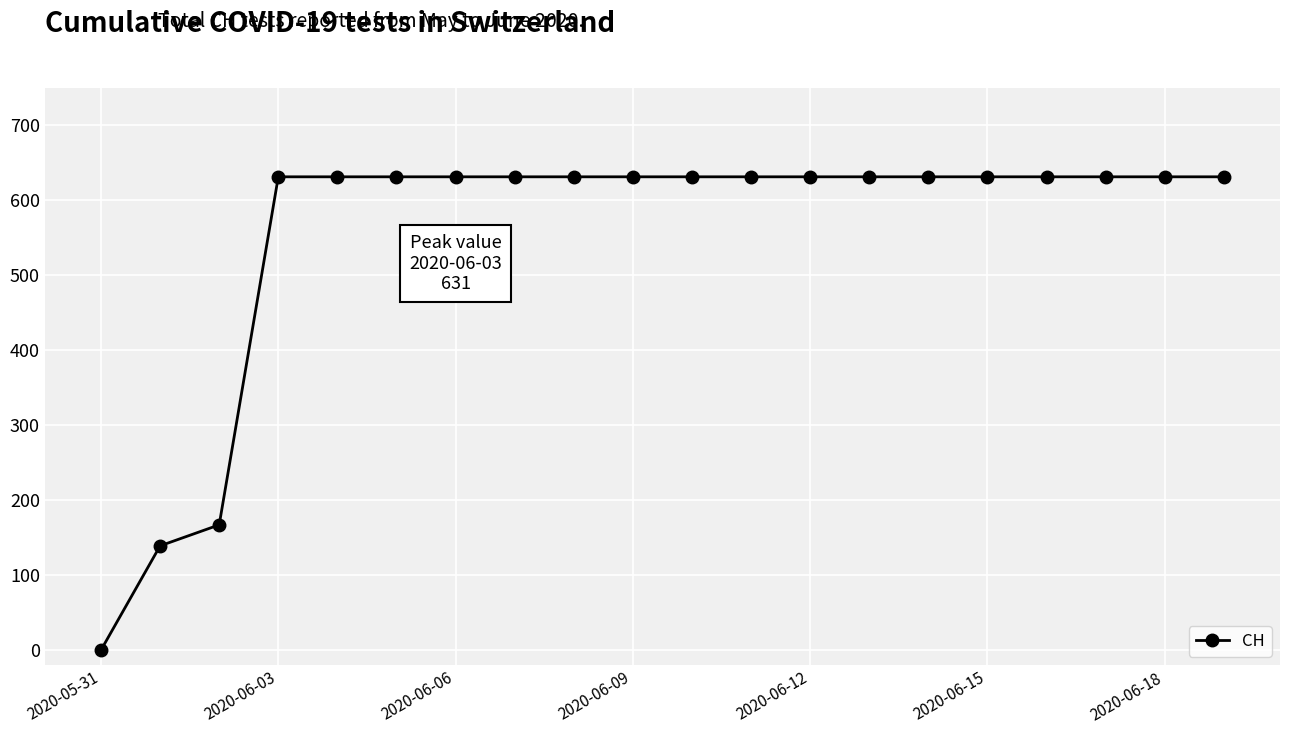

What is the sum of all values?

11033